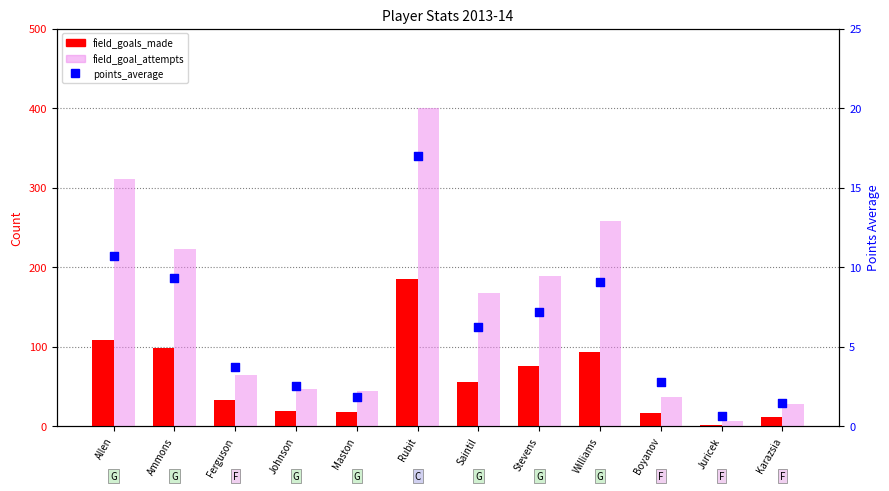

At how many categories does at least one series exceed 18?

11